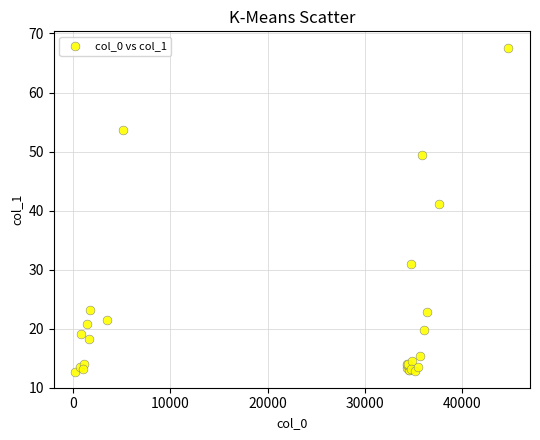

What Y value in the scatter plot is closest to 40?

41.1